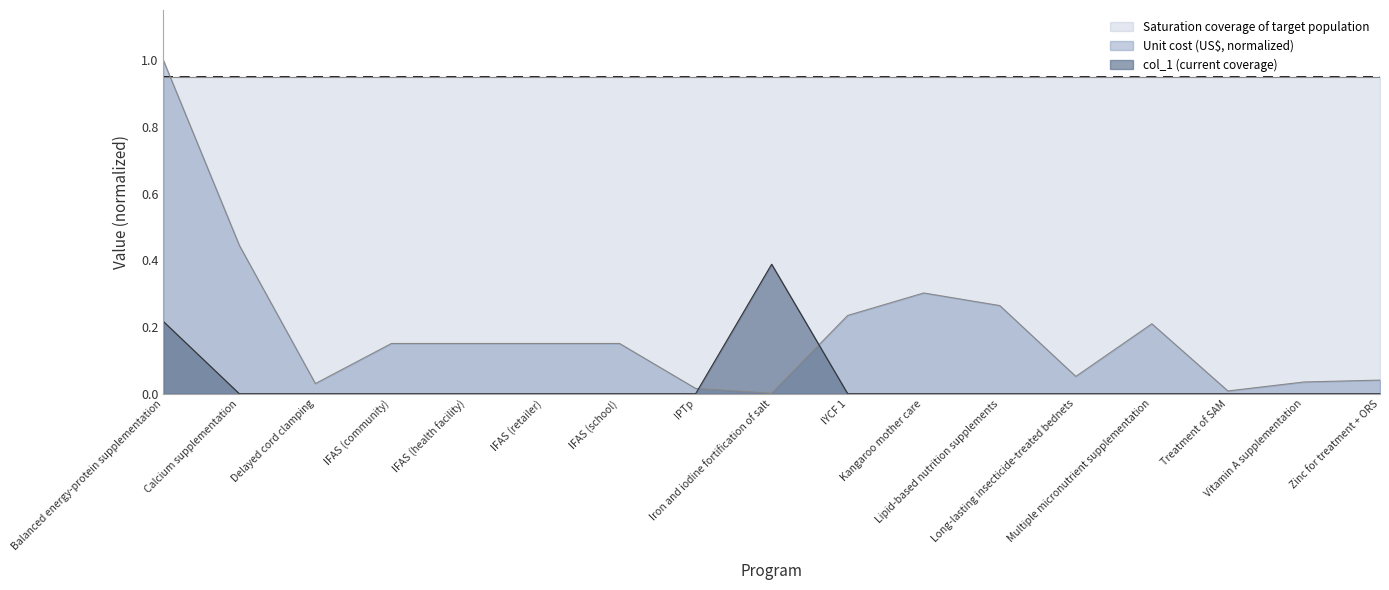

Is it true that col_1 equals 0.1 at IPTp?

False